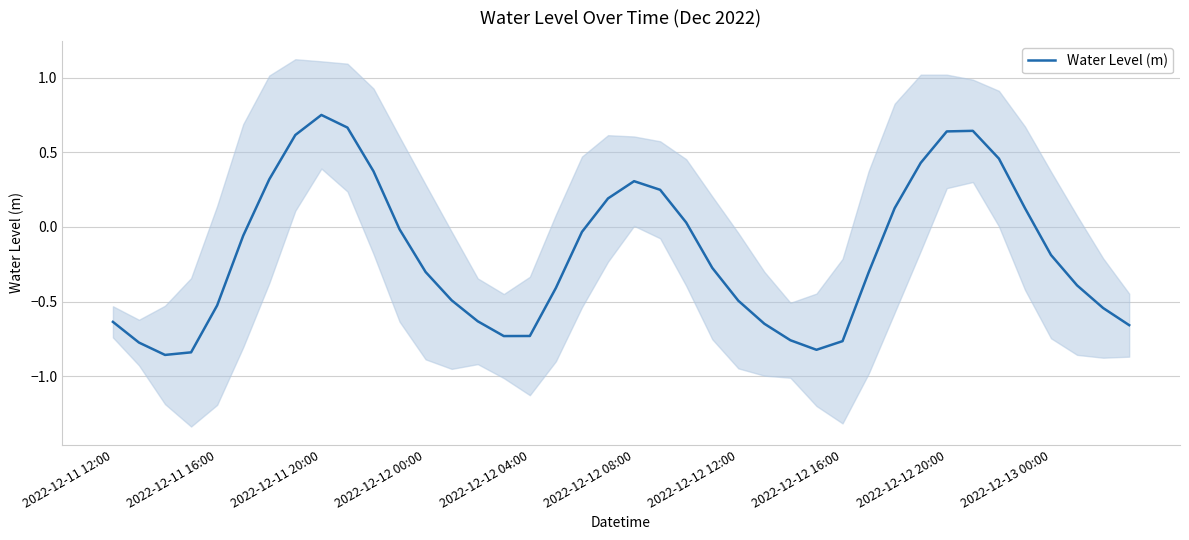

The Water Level (m) series shows -1.0 at 2022-12-11 12:00. True or false?

False